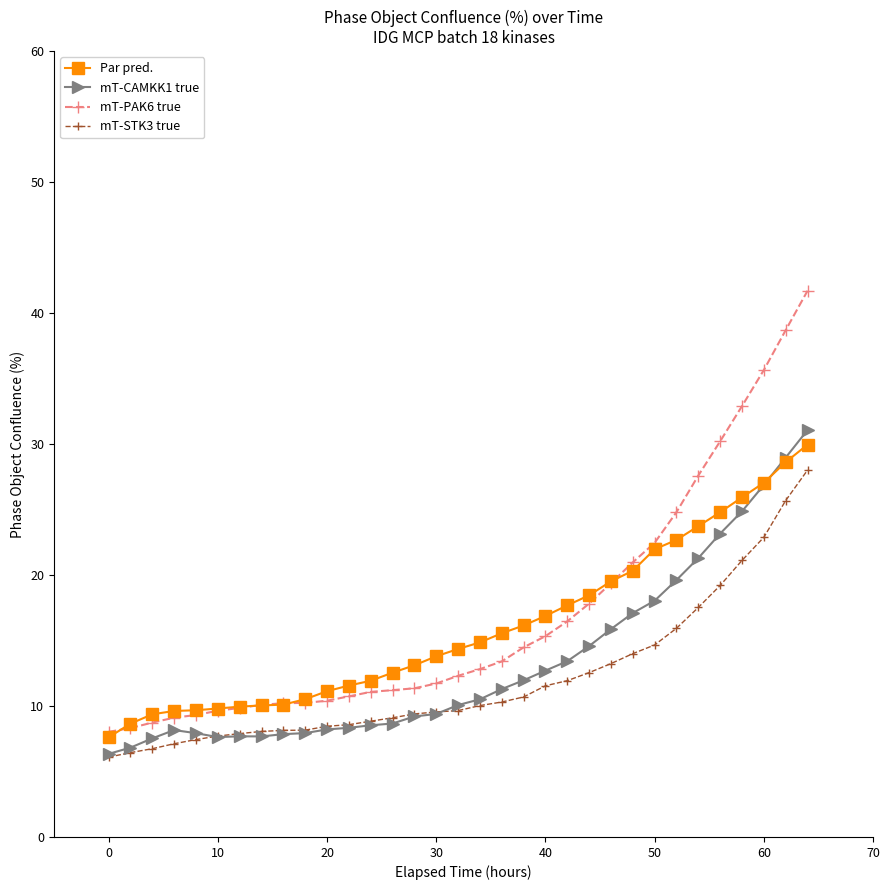

True or false: Par pred. and mT-STK3 true intersect in this chart.

False